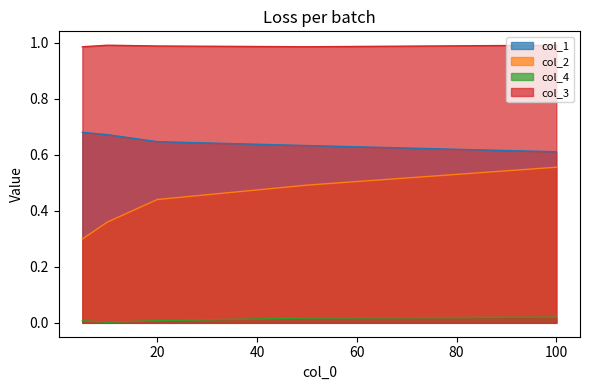

True or false: col_4 has a value of 0.0 at 20.

False